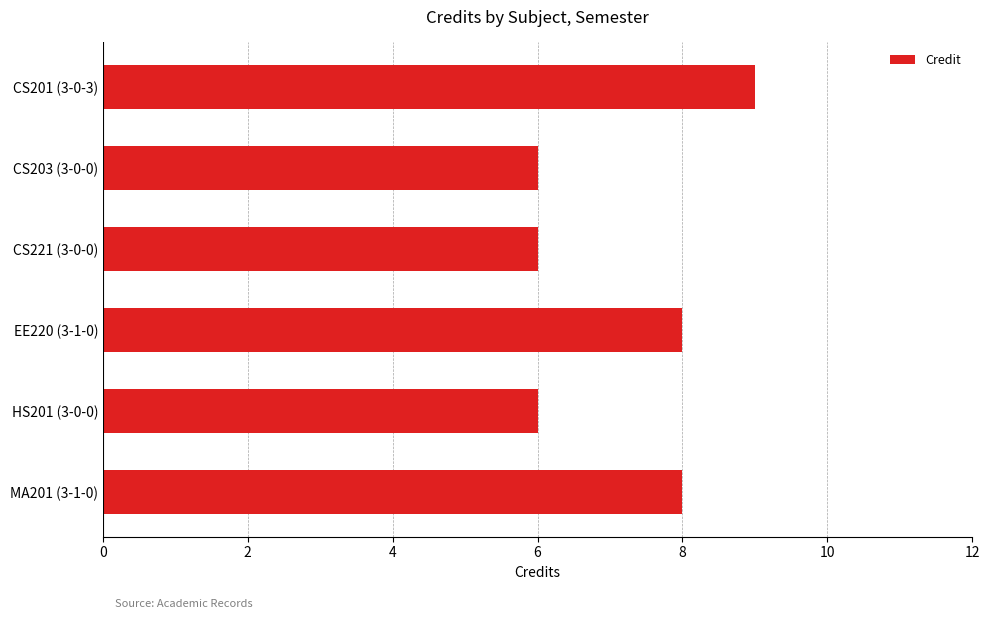

Reading top to bottom, list all the values displayed in this chart.

9	6	6	8	6	8